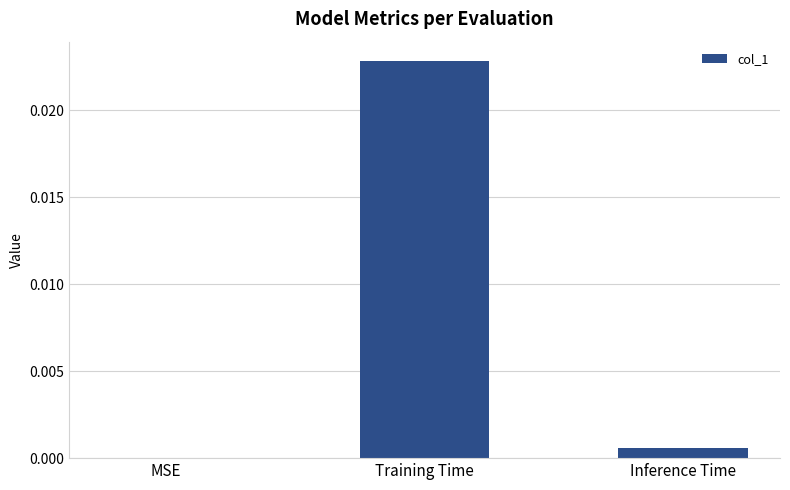

Which has a higher value, Inference Time or MSE?

Inference Time